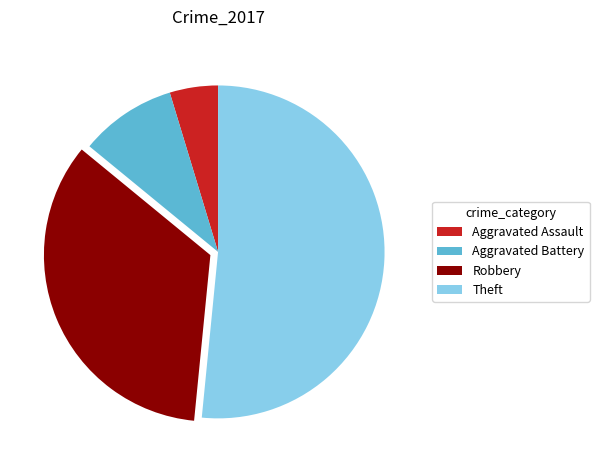

Rank the categories by value from highest to lowest.

Theft, Robbery, Aggravated Battery, Aggravated Assault